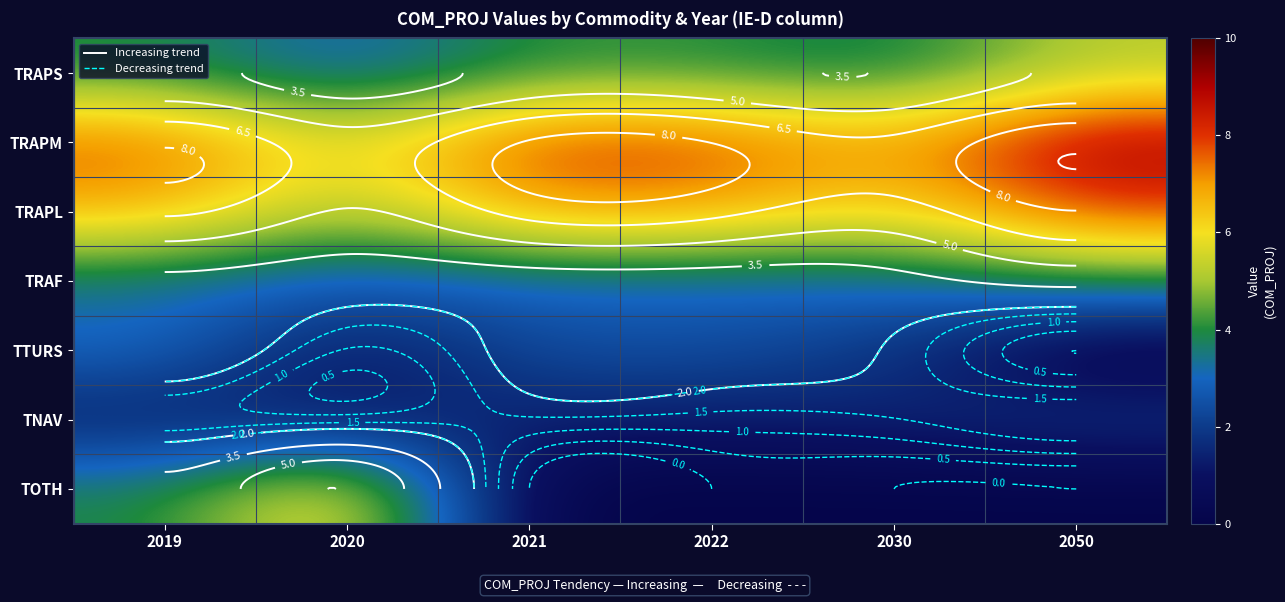

List the series in order of their peak value, highest first.

TRAPM, TRAPL, TOTH, TRAPS, TRAF, TTURS, TNAV